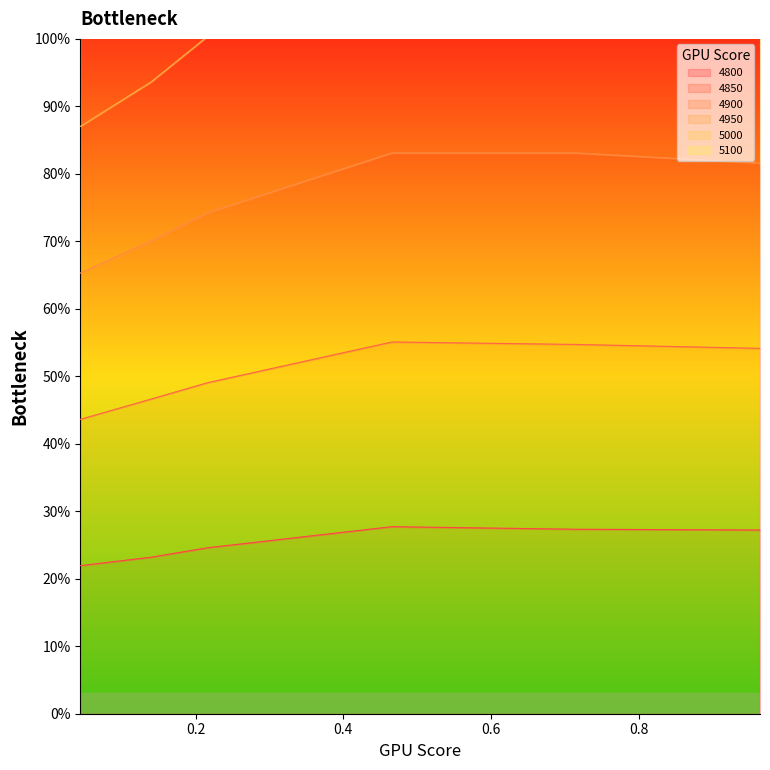

True or false: 4850 and 5000 cross at least once.

False